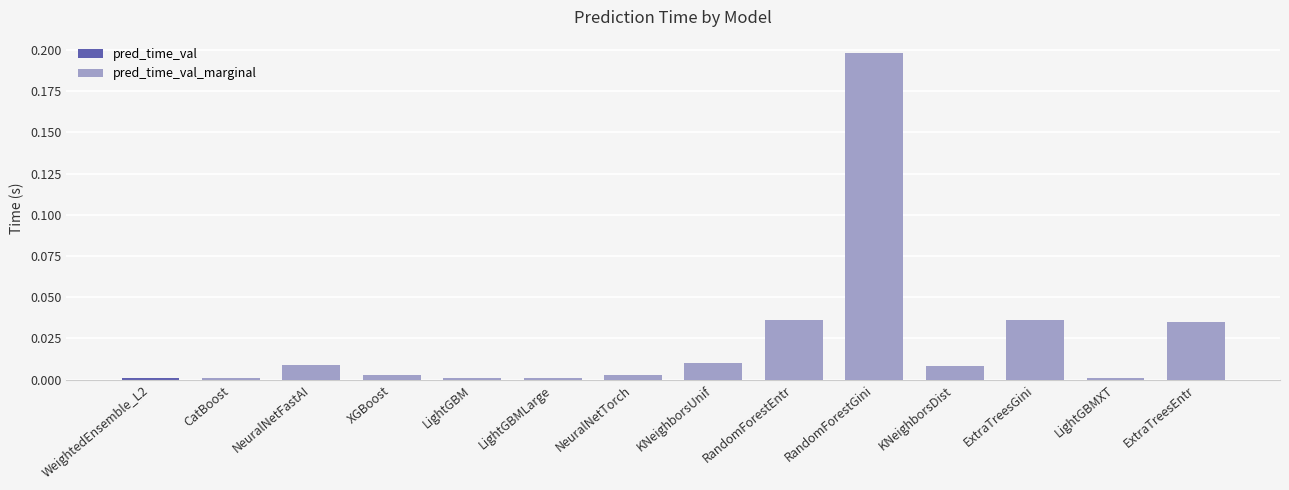

At LightGBMLarge, list the series in order from largest to smallest.

pred_time_val, pred_time_val_marginal